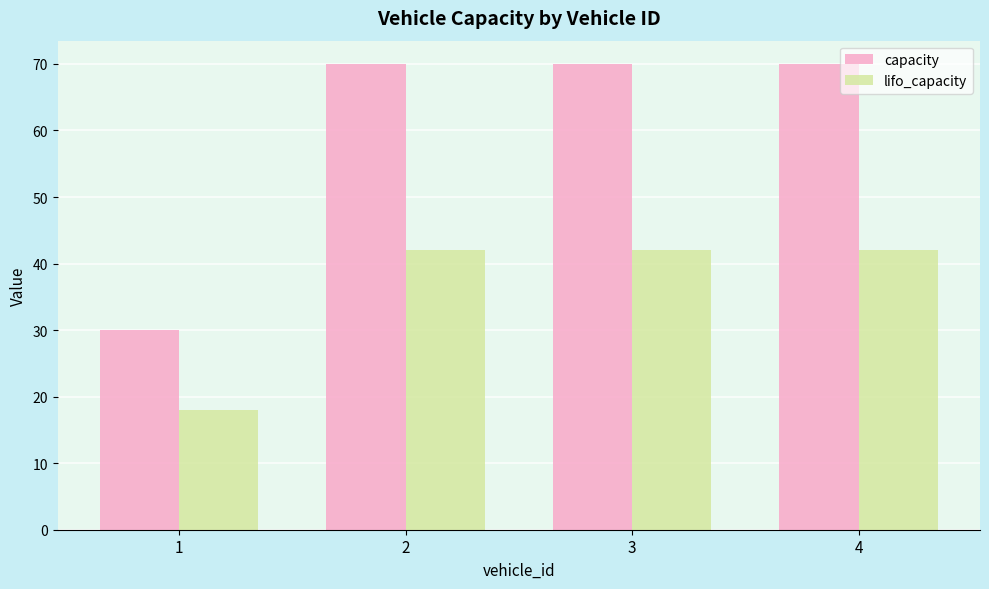

Rank the series at 2 from lowest to highest value.

lifo_capacity, capacity